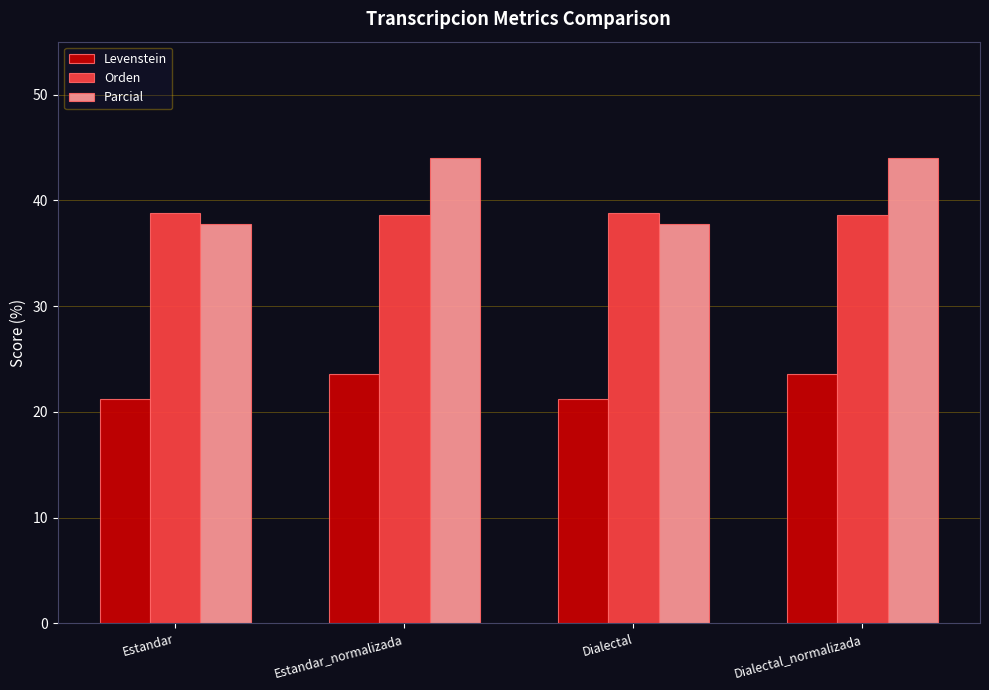

Rank the series by their maximum value, from lowest to highest.

Levenstein, Orden, Parcial